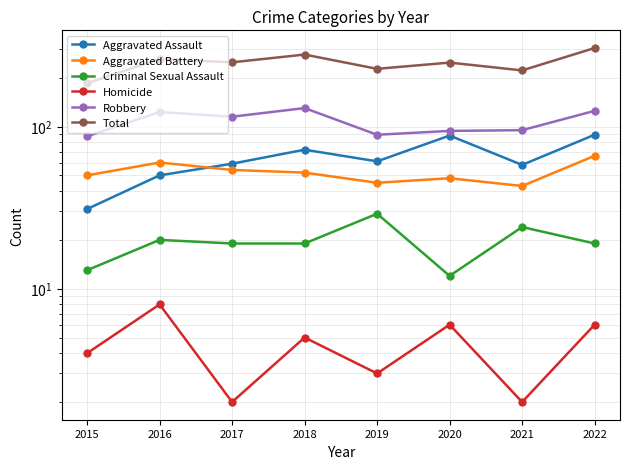

How many interior local valleys does the Homicide series have?

3